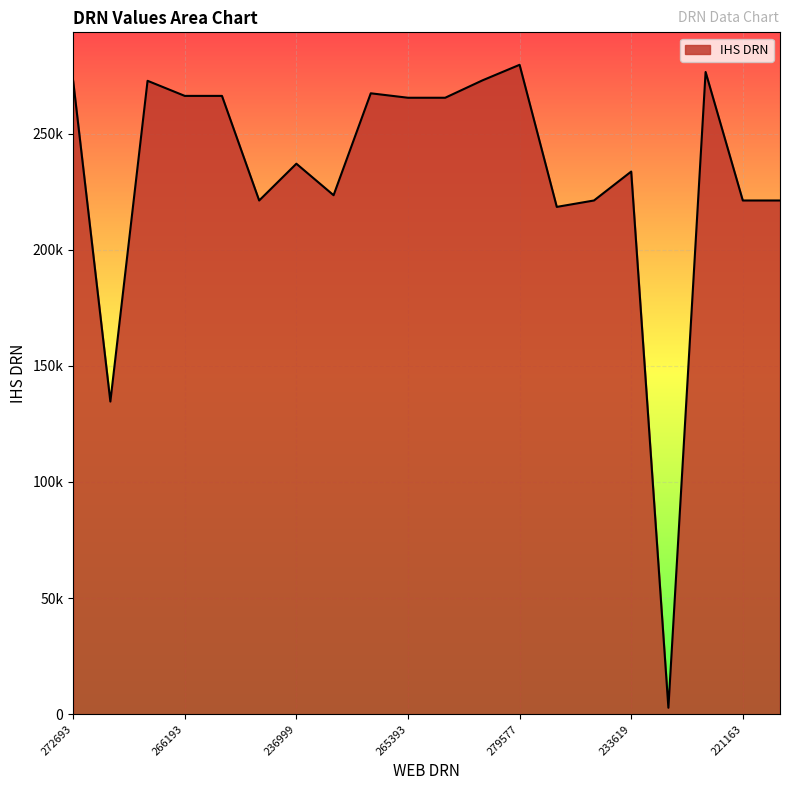

Rank the categories by value from highest to lowest.

279577, 276492, 272863, 272693, 272692, 267312, 266193, 266192, 265393, 265392, 236999, 233619, 223436, 221167, 221165, 221163, 221162, 218404, 134604, 2775